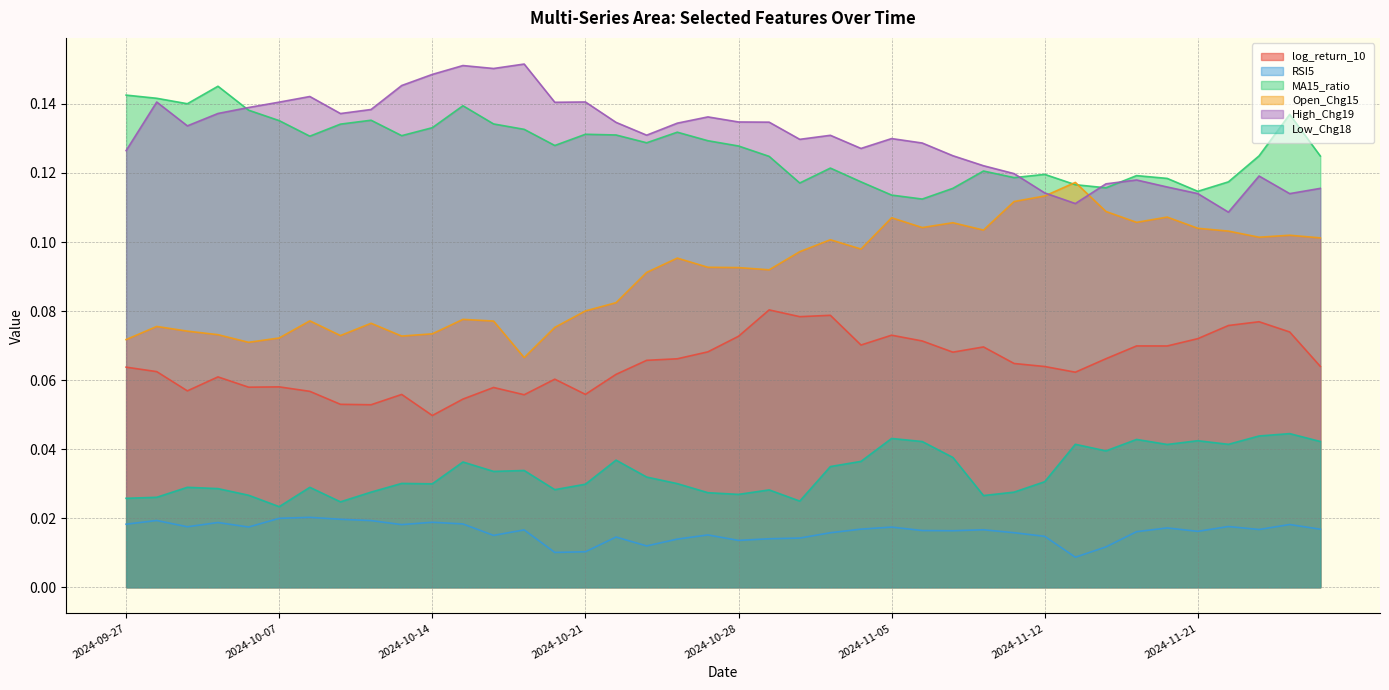

True or false: RSI5 and Low_Chg18 cross at least once.

False